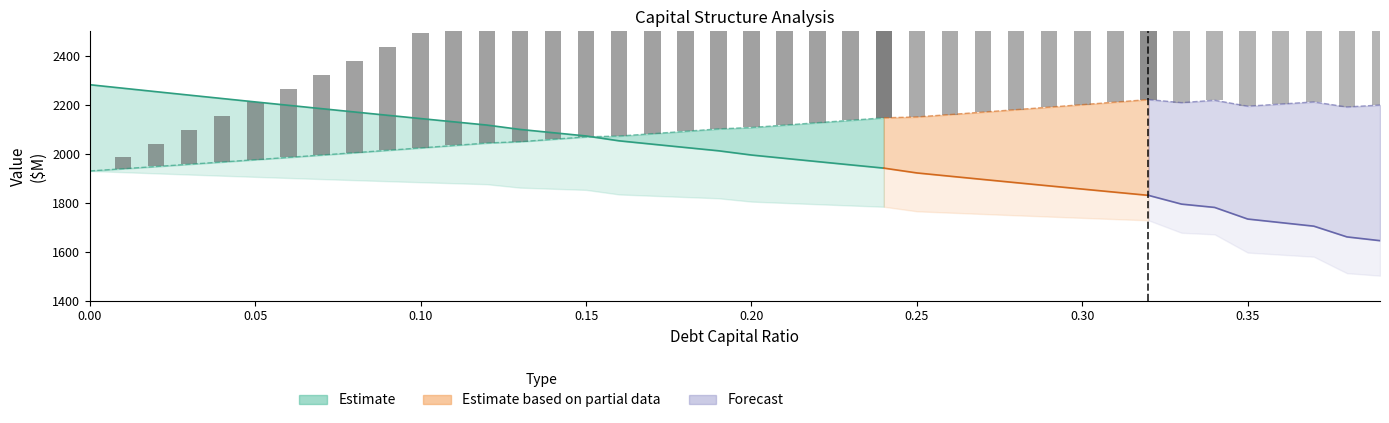

How many series are shown in this chart?

4